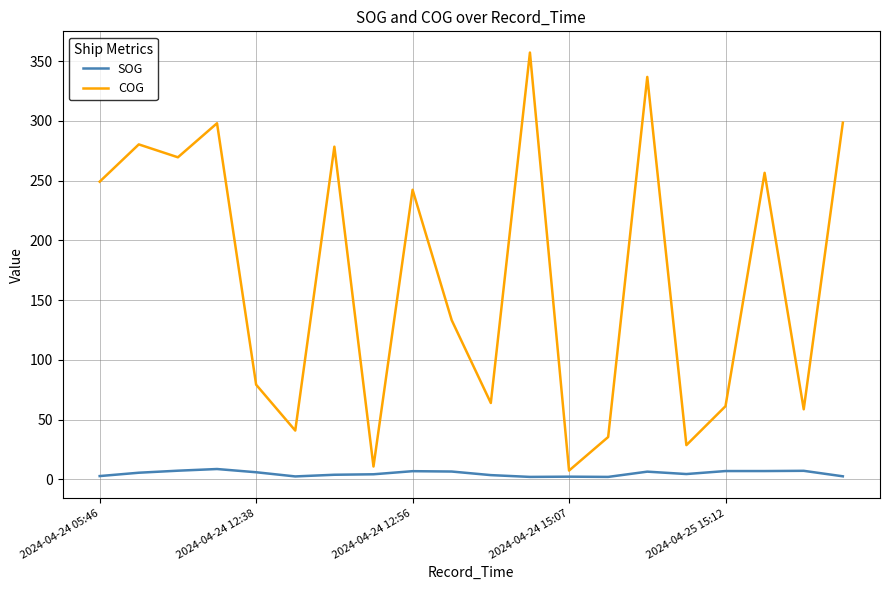

What is the lowest value of the COG series?

7.3